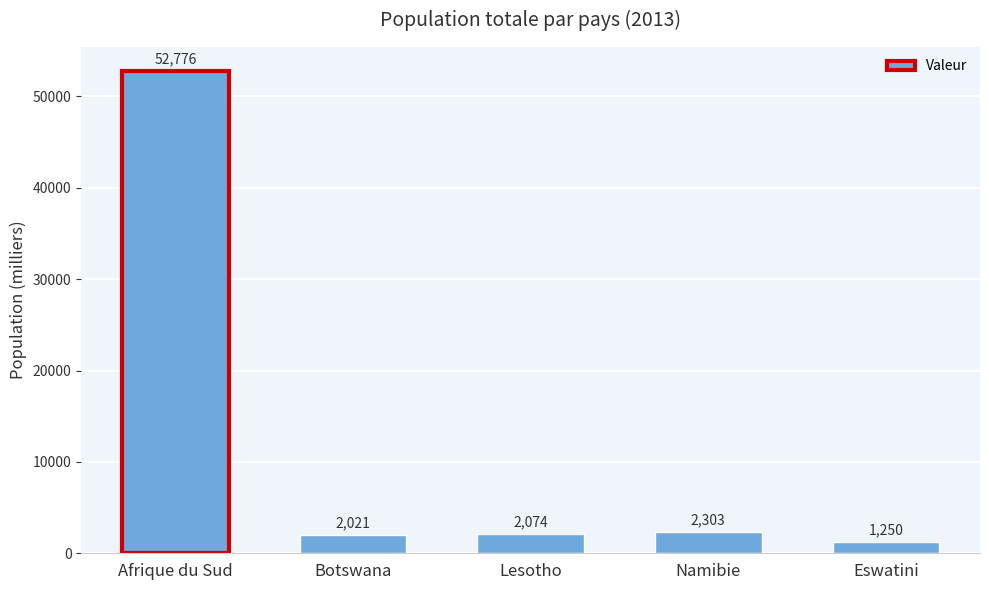

True or false: the data shows 1250 at Eswatini.

True